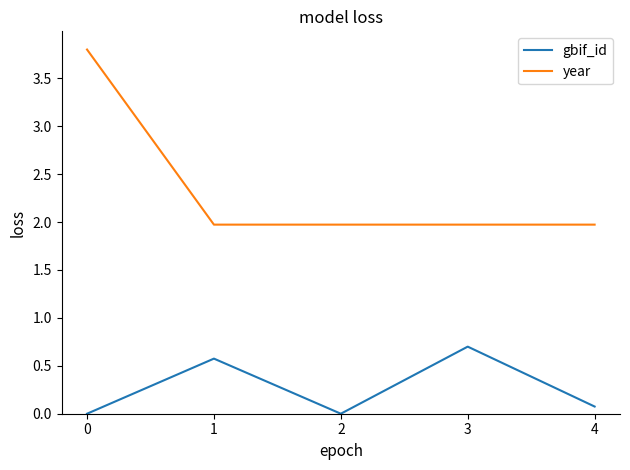

The value of gbif_id at 3 is 0.7. True or false?

True